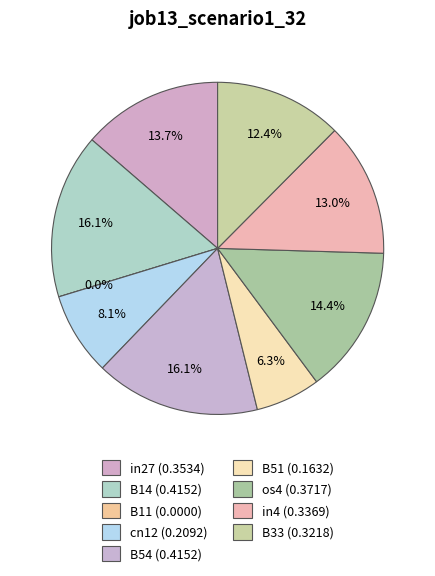

To the nearest percent, what percentage of the pie is B51?

6%